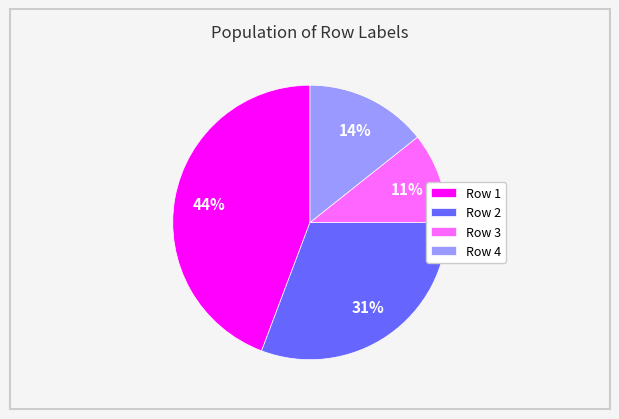

How many slices are in this pie chart?

4